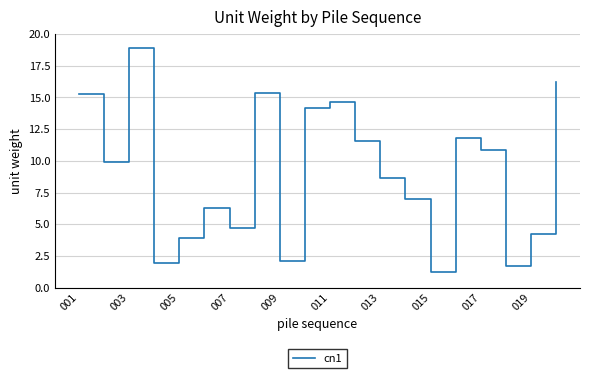

Does the chart display data point markers on the line(s)?

No